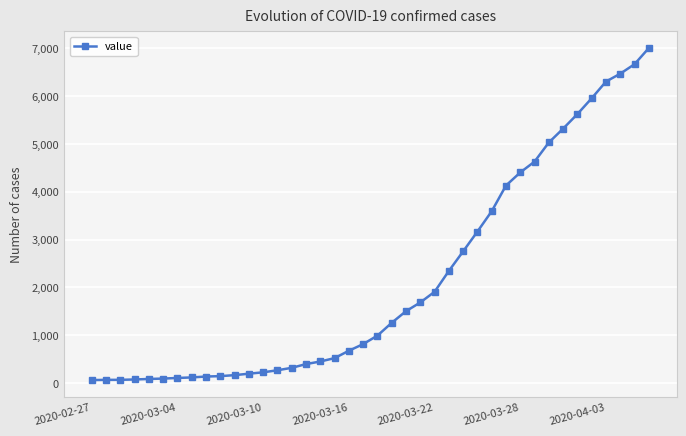

What is the sum of all values?

85760